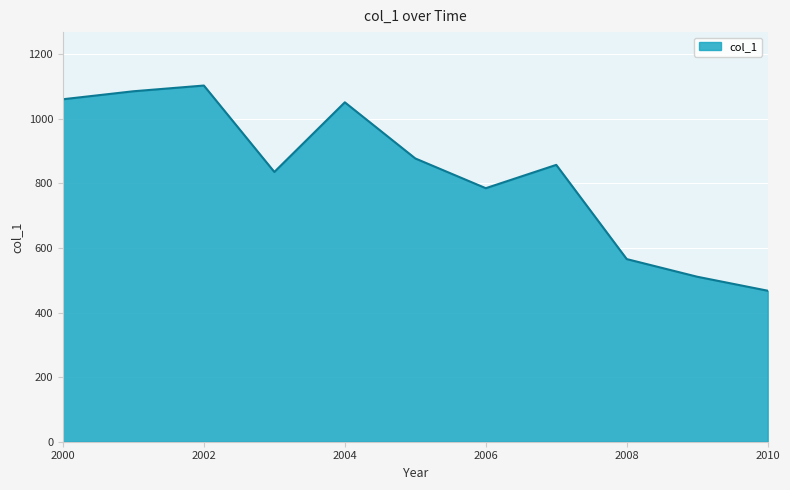

What is the difference between the maximum and minimum values?

635.3